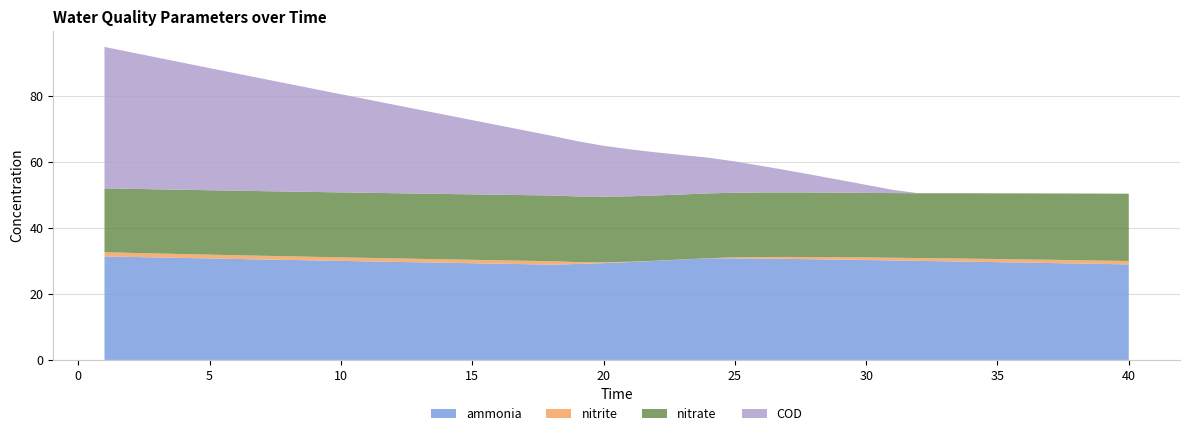

Reading left to right, extract all data points from this chart.

ammonia: 1=31.3	2=31.2	3=31.0	4=30.9	5=30.7	6=30.6	7=30.4	8=30.3	9=30.1	10=30.0	11=29.8	12=29.7	13=29.5	14=29.4	15=29.3	16=29.1	17=29.0	18=28.8	19=29.0	20=29.3	21=29.6	22=30.0	23=30.4	24=30.8	25=30.7	26=30.7	27=30.6	28=30.5	29=30.4	30=30.2	31=30.1	32=30.0	33=29.9	34=29.7	35=29.6	36=29.5	37=29.3	38=29.2	39=29.0	40=28.9
nitrite: 1=1.3	2=1.2	3=1.2	4=1.2	5=1.1	6=1.1	7=1.1	8=1.1	9=1.1	10=1.1	11=1.1	12=1.1	13=1.0	14=1.0	15=1.0	16=1.0	17=1.0	18=1.0	19=0.6	20=0.3	21=0.1	22=0.0	23=0.0	24=0.0	25=0.3	26=0.5	27=0.6	28=0.7	29=0.7	30=0.8	31=0.8	32=0.9	33=0.9	34=0.9	35=0.9	36=1.0	37=1.0	38=1.0	39=1.0	40=1.0
nitrate: 1=19.3	2=19.4	3=19.4	4=19.5	5=19.5	6=19.5	7=19.6	8=19.6	9=19.6	10=19.7	11=19.7	12=19.7	13=19.7	14=19.8	15=19.8	16=19.8	17=19.9	18=19.9	19=19.9	20=19.8	21=19.8	22=19.7	23=19.7	24=19.6	25=19.5	26=19.5	27=19.5	28=19.5	29=19.5	30=19.5	31=19.6	32=19.6	33=19.7	34=19.8	35=19.9	36=20.0	37=20.1	38=20.2	39=20.3	40=20.4
COD: 1=42.8	2=41.3	3=39.9	4=38.4	5=37.0	6=35.5	7=34.1	8=32.6	9=31.2	10=29.7	11=28.3	12=26.8	13=25.4	14=23.9	15=22.5	16=21.0	17=19.6	18=18.1	19=16.7	20=15.4	21=14.2	22=13.0	23=11.9	24=10.8	25=9.5	26=8.1	27=6.7	28=5.3	29=3.8	30=2.4	31=1.0	32=0.0	33=0.0	34=0.0	35=0.0	36=0.0	37=0.0	38=0.0	39=0.0	40=0.0